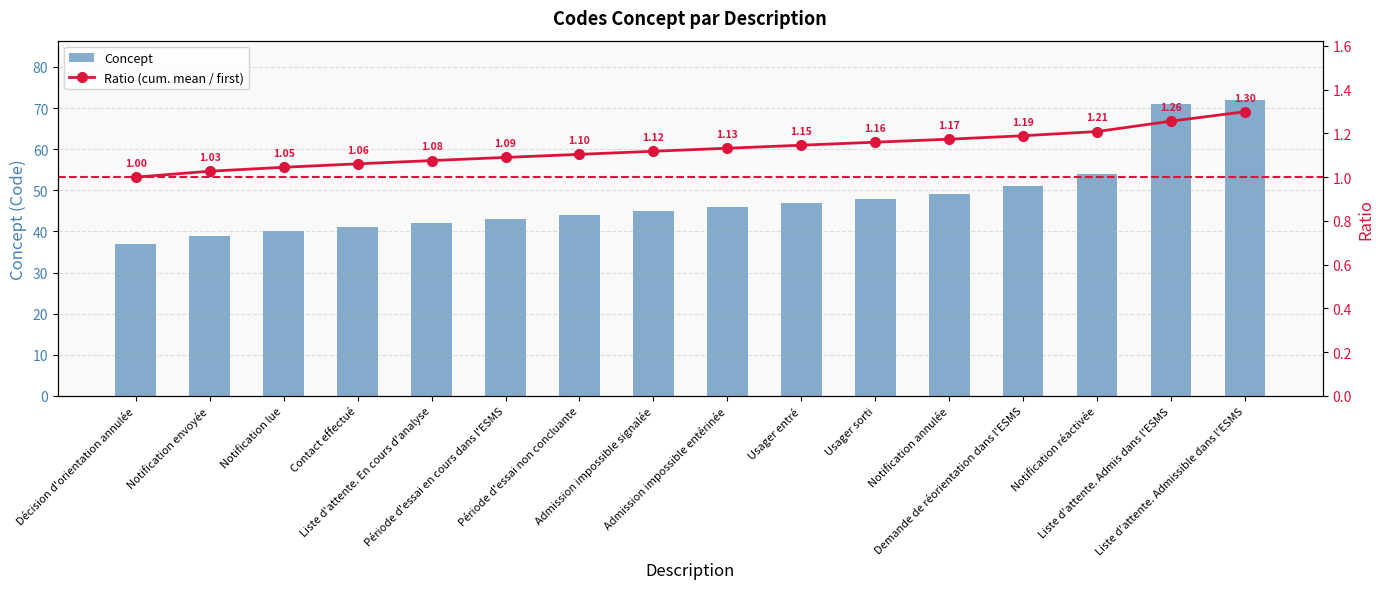

Count the number of categories in the chart.

16